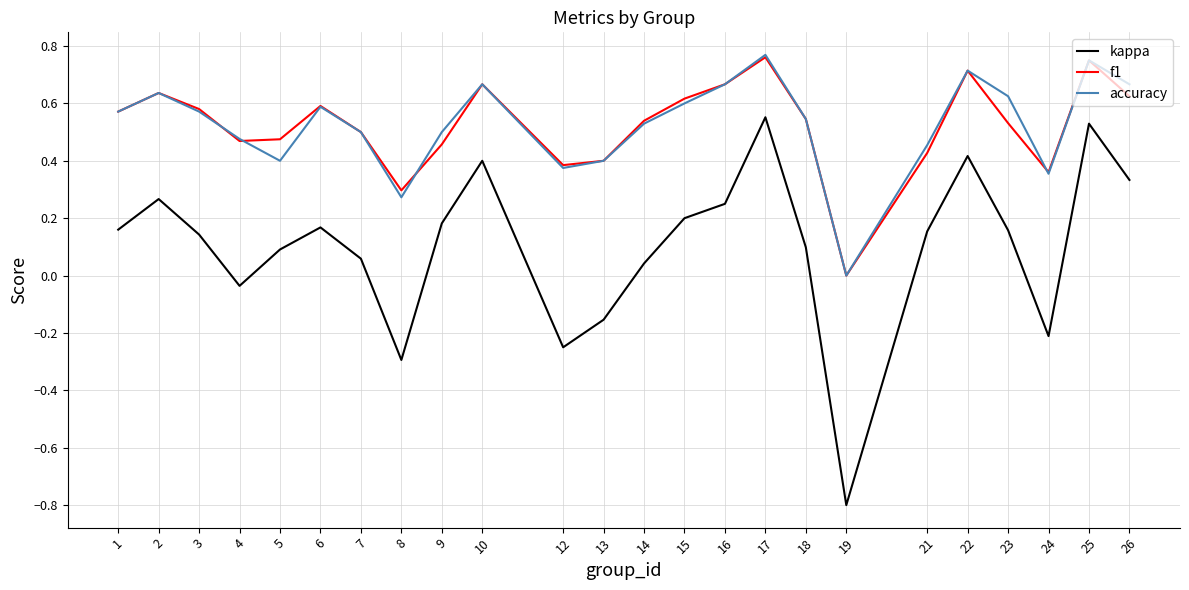

How many positive values does the f1 series have?

23